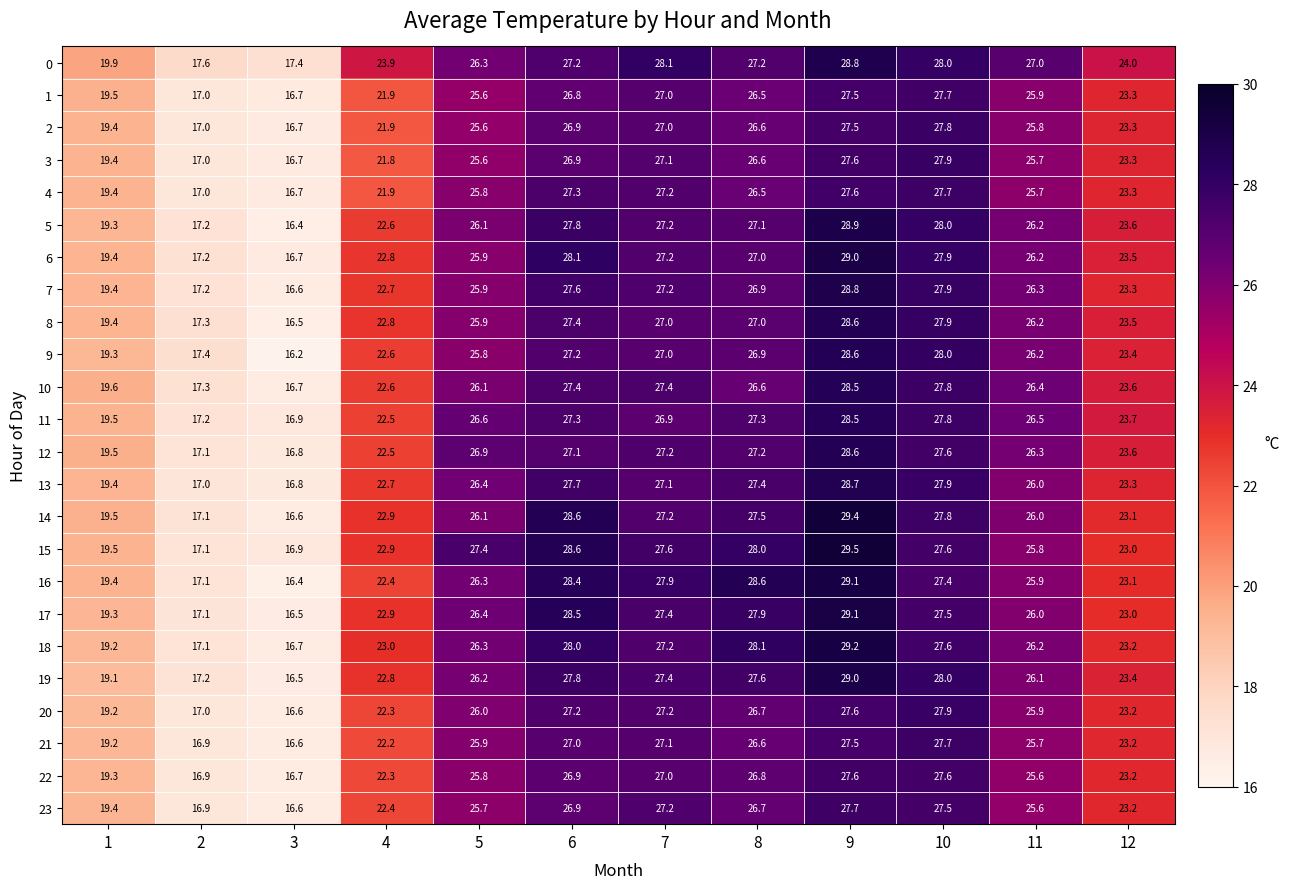

Which series has the largest total across all categories?

0